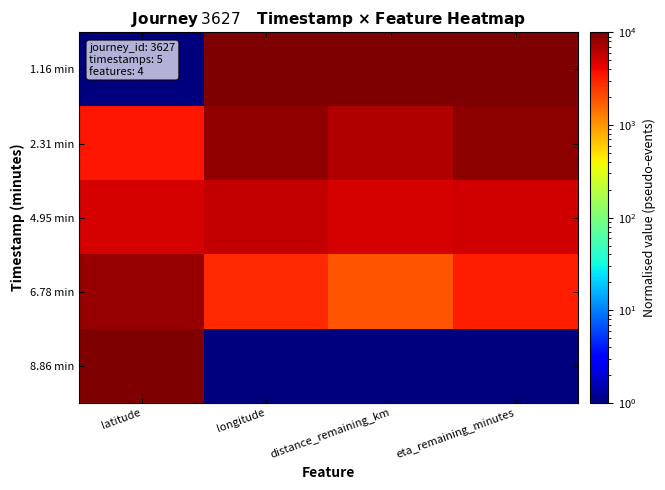

Reading left to right, transcribe all the data shown in this chart.

1.16 min: latitude=1.0	longitude=10000.0	distance_remaining_km=10000.0	eta_remaining_minutes=10000.0
2.31 min: latitude=3407.0	longitude=8571.6	distance_remaining_km=6596.6	eta_remaining_minutes=8811.7
4.95 min: latitude=4974.4	longitude=5714.7	distance_remaining_km=5024.0	eta_remaining_minutes=5082.7
6.78 min: latitude=8114.4	longitude=2857.9	distance_remaining_km=1878.7	eta_remaining_minutes=3186.5
8.86 min: latitude=10000.0	longitude=1.0	distance_remaining_km=1.0	eta_remaining_minutes=1.0